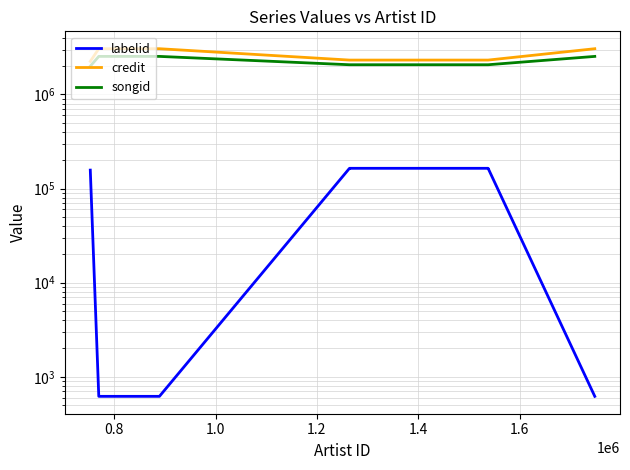

Is the value of labelid at 7 greater than the value of credit at 0.8?

No